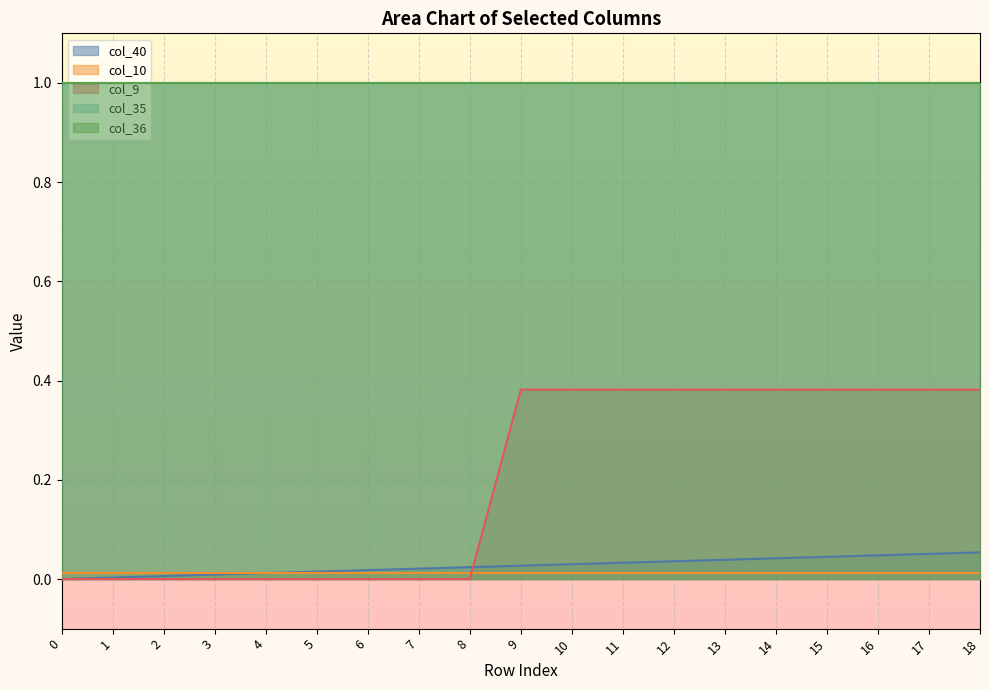

What is the sum of all col_40 values?

0.5